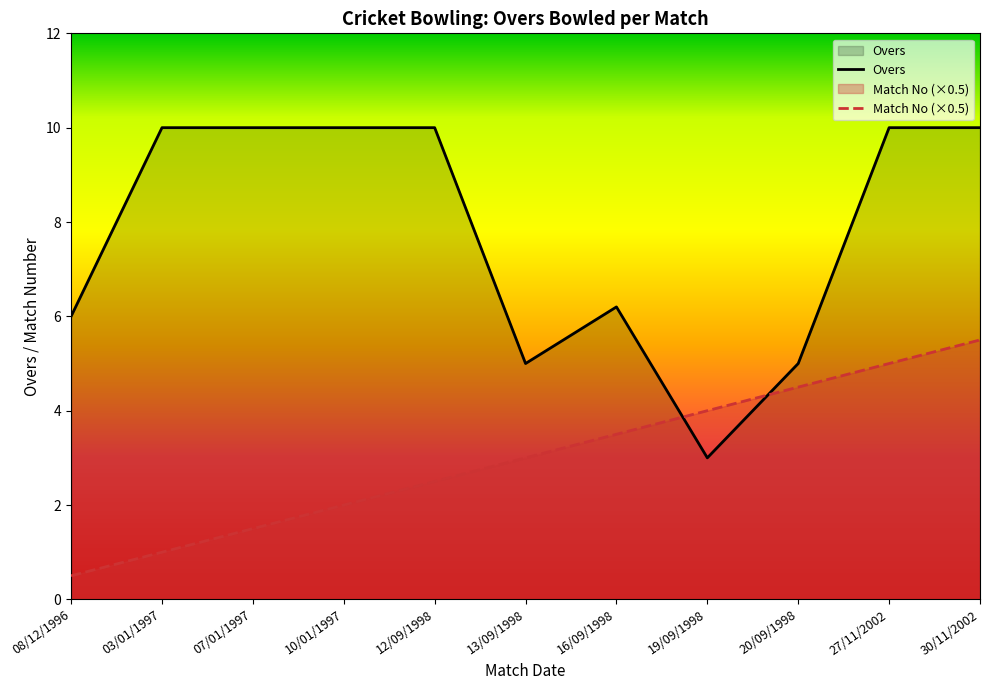

Rank the series by their average value, from lowest to highest.

Match No (×0.5), Overs